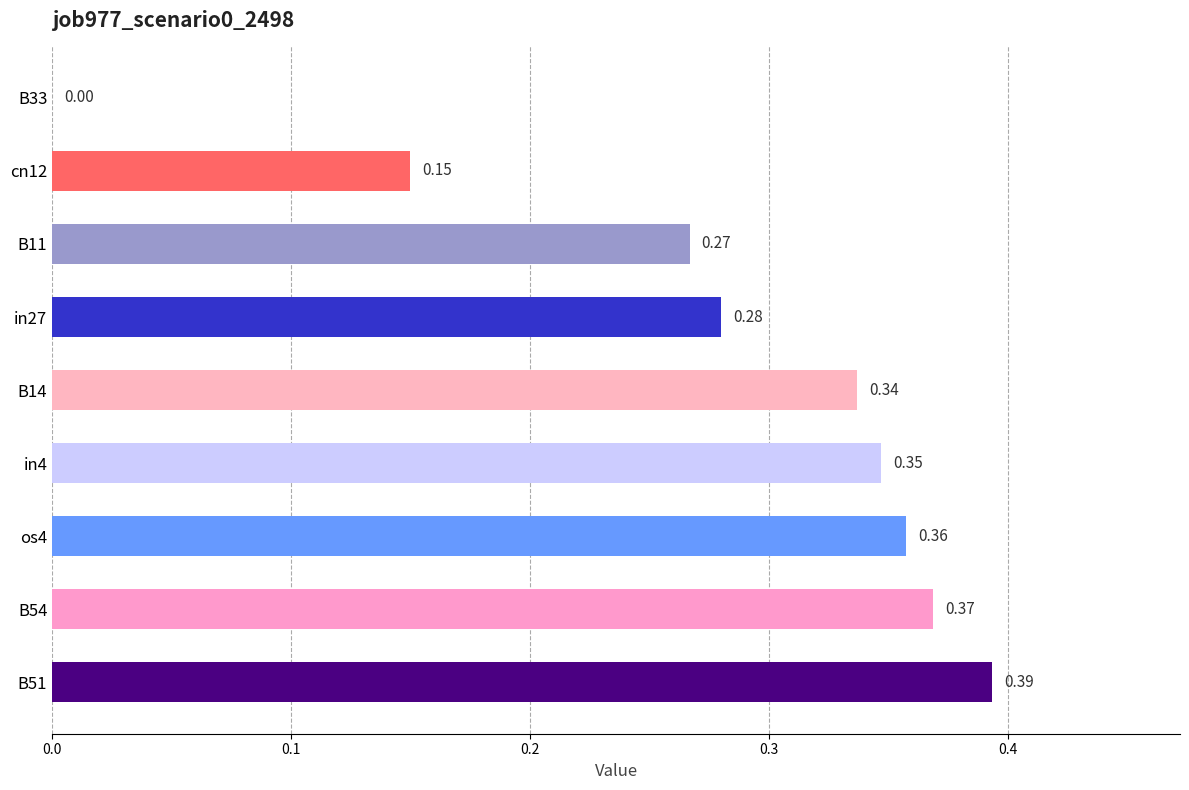

Which has a higher value, B14 or B51?

B51